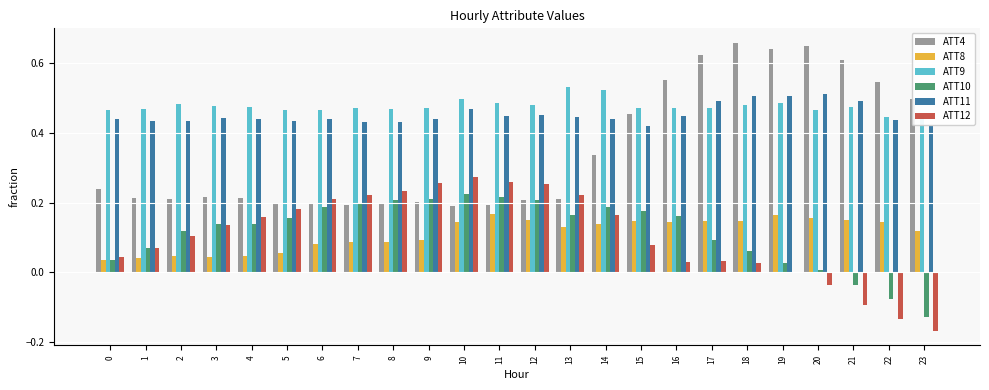

What is the total value across all series at 15?

1.7